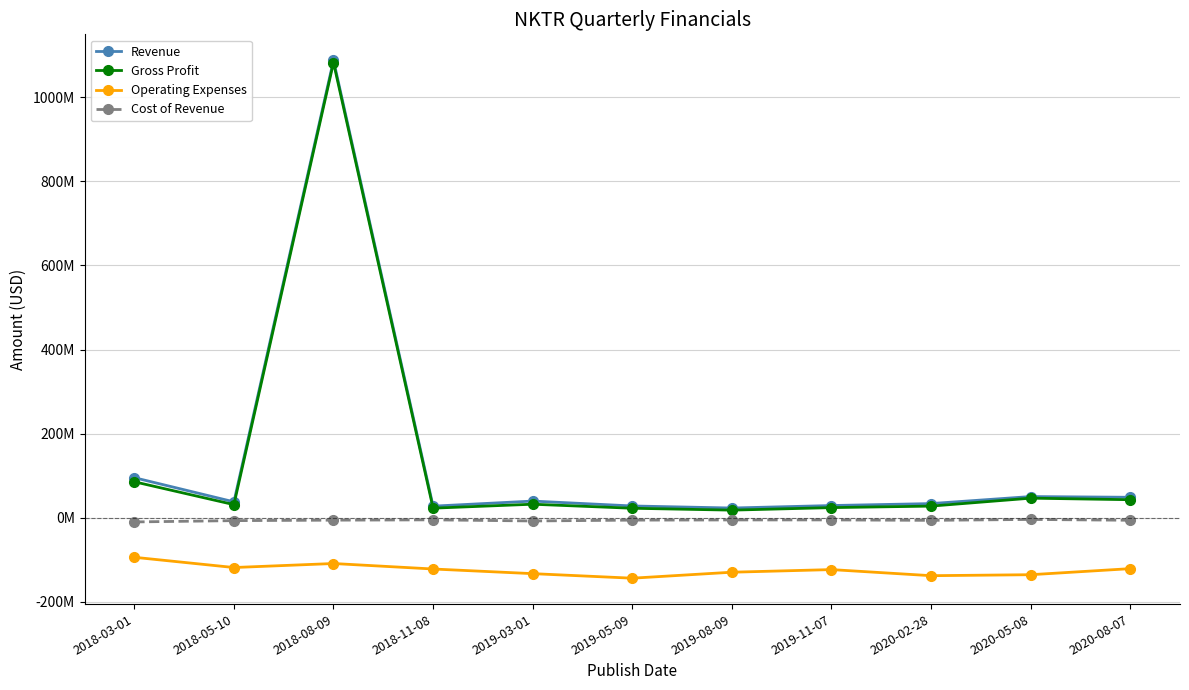

What is the approximate value of Revenue at 2018-03-01, to the nearest 100?

95466000